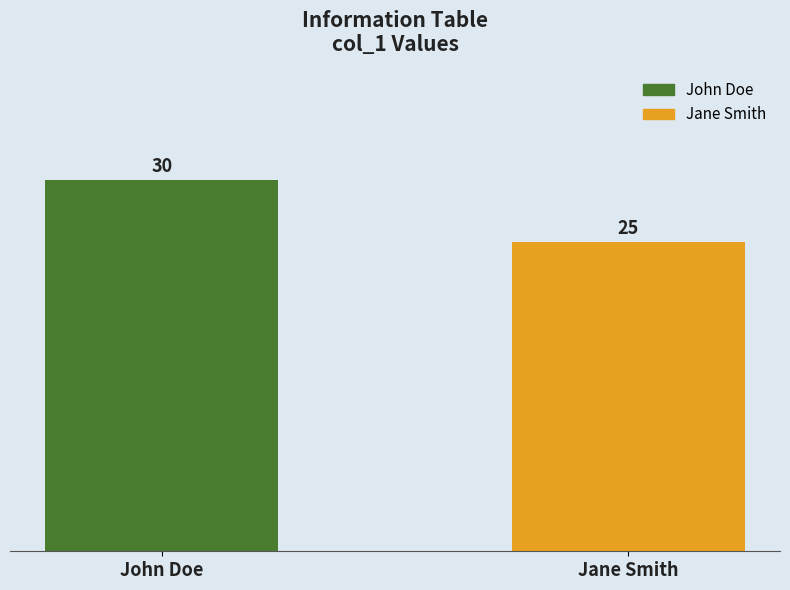

Rank the categories by value from highest to lowest.

John Doe, Jane Smith